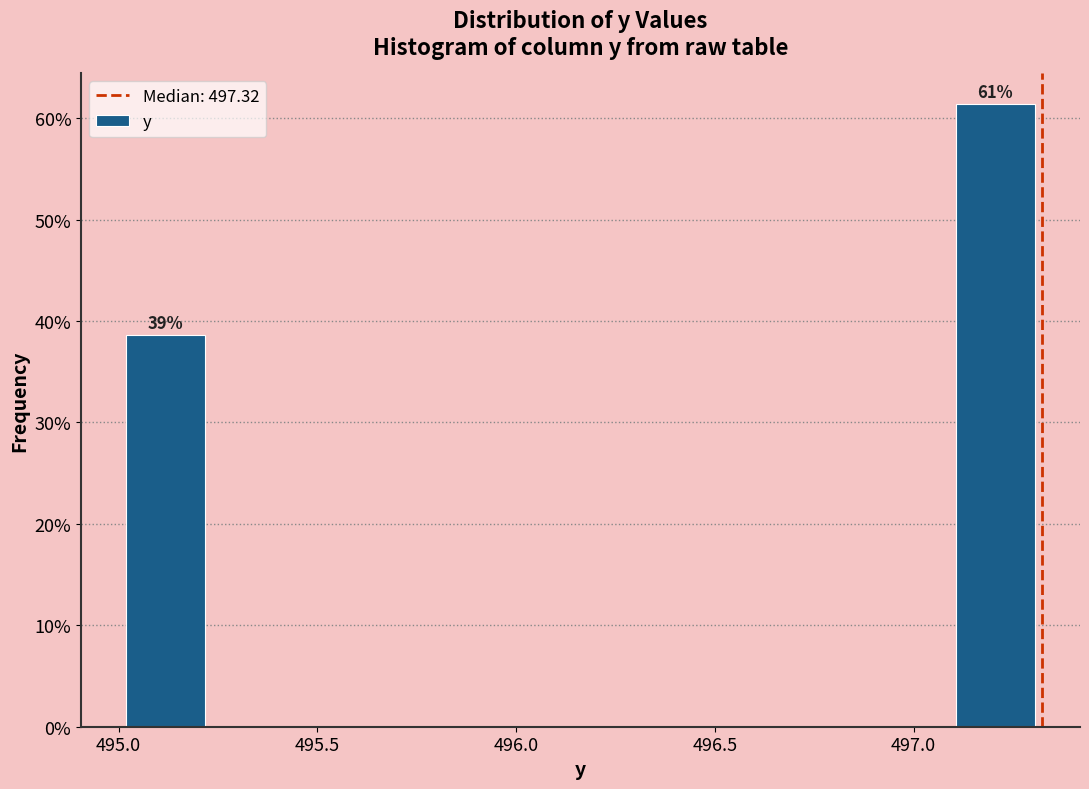

Over which range of the x-axis is the bar tallest?

497.10 to 497.30